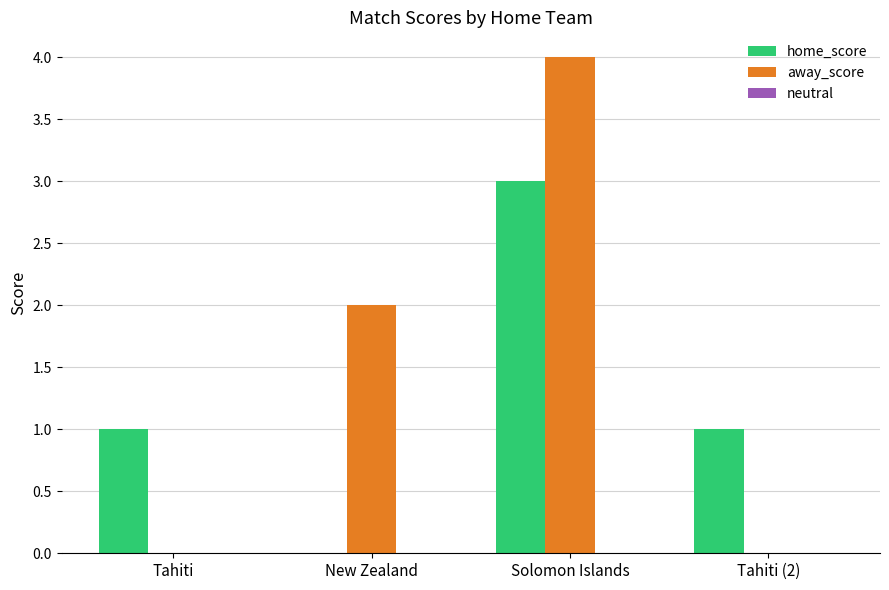

Is the value of away_score at Tahiti (2) greater than the value of home_score at Tahiti?

No